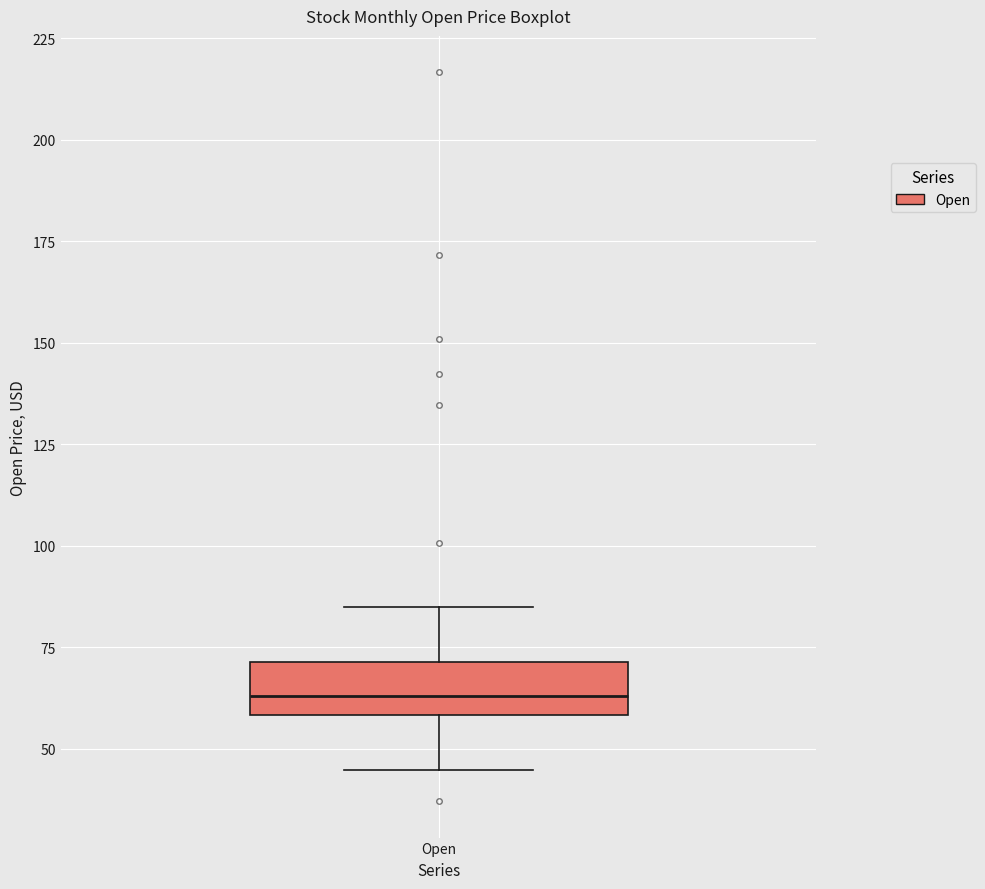

Transcribe this box plot: give where the median line is, the range the box spans, and where the two whiskers end, as read against the y-axis. The values are not printed on the chart, so give them approximately, as read against the axis.

median 65, box 60 to 70, whiskers 45 to 85